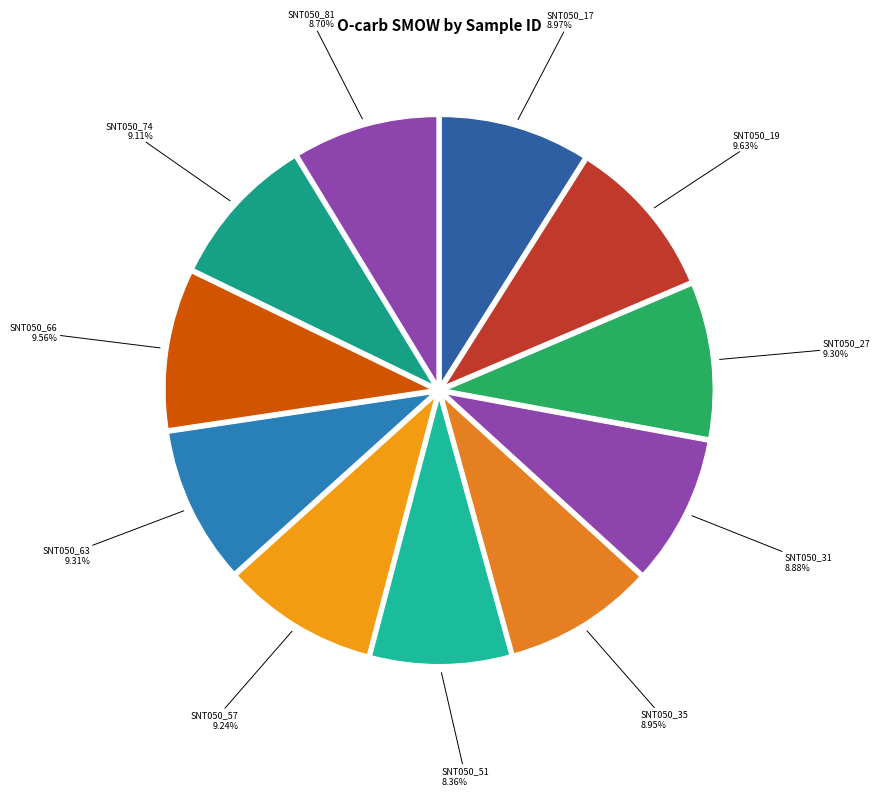

What is the total percentage of SNT050_31 and SNT050_57?

18.1%